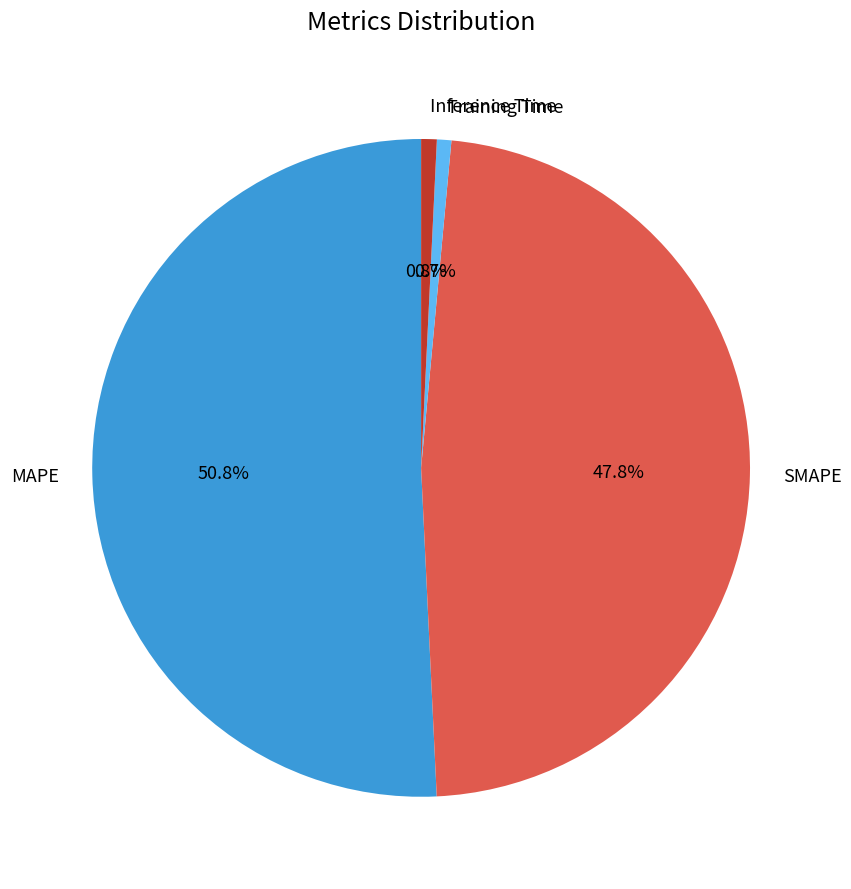

Is MAPE the majority of the pie?

Yes